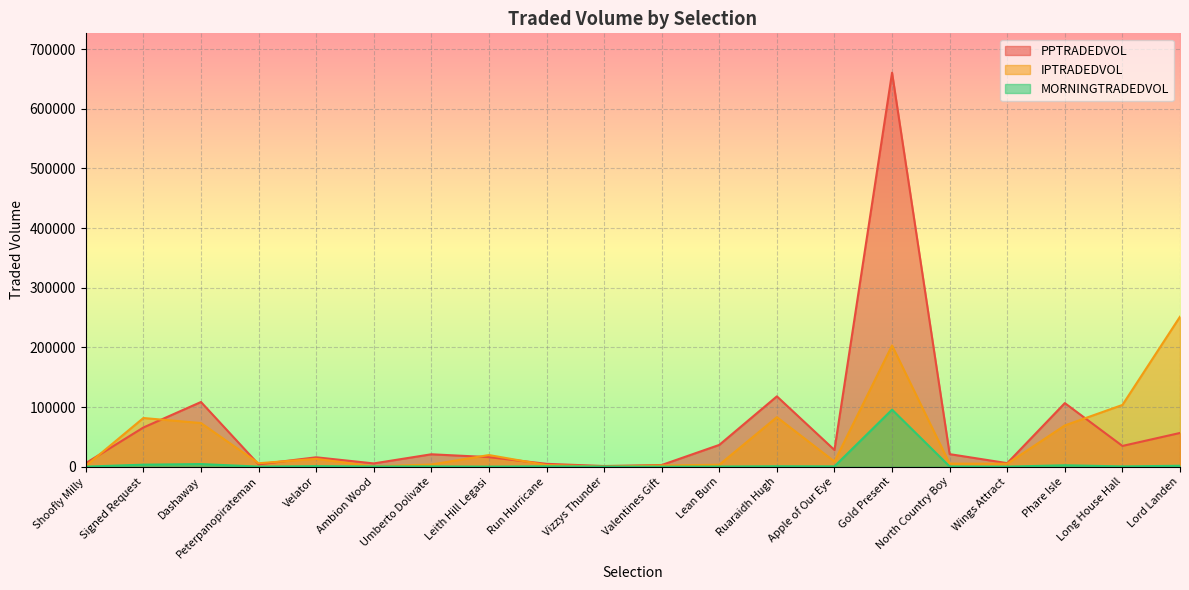

What is the average value of the MORNINGTRADEDVOL series?

5610.9